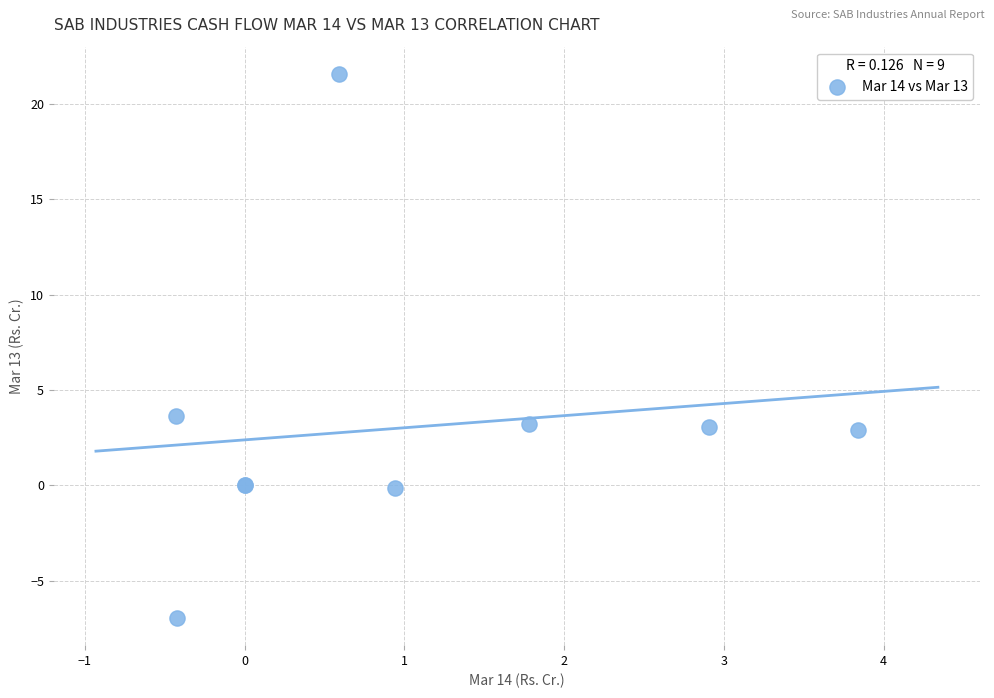

What Y value in the scatter plot is closest to 7?

3.6